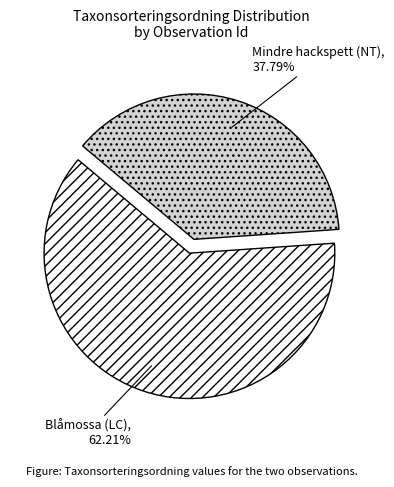

Which slice is the smallest?

Mindre hackspett (NT)